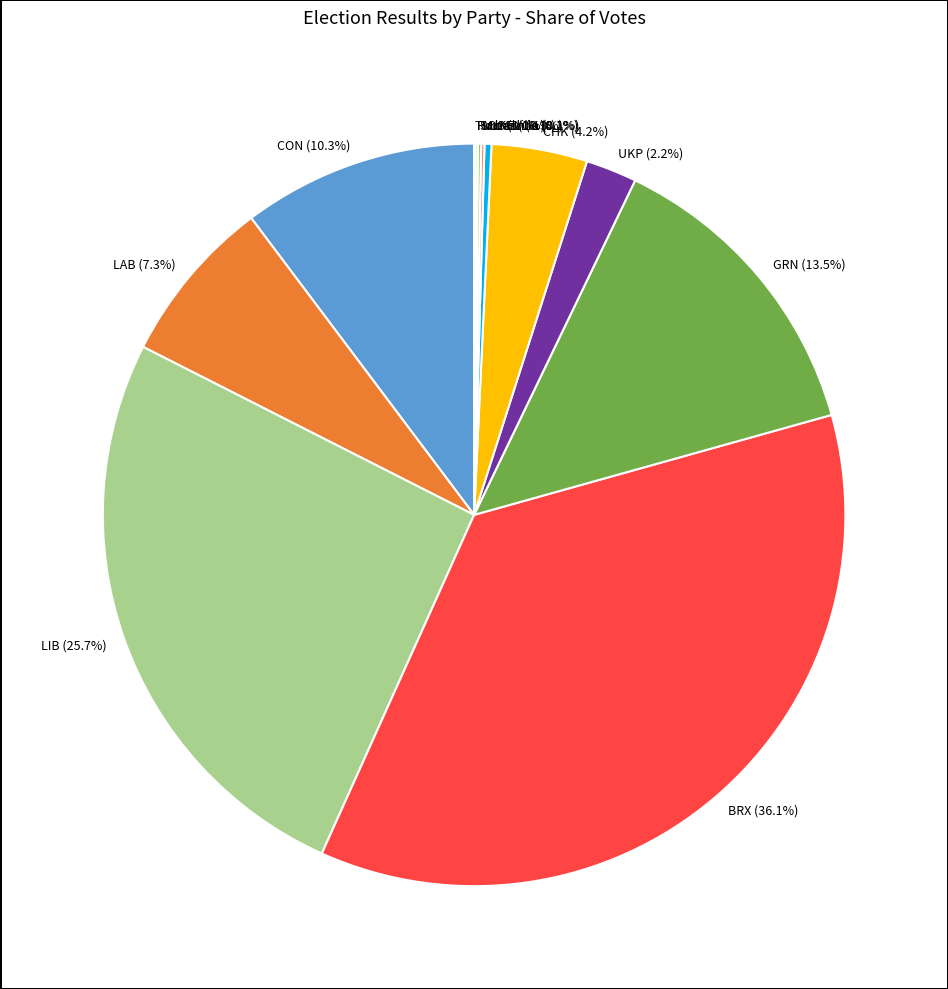

How much of the chart is everything except BRX (36.1%)?

63.9%